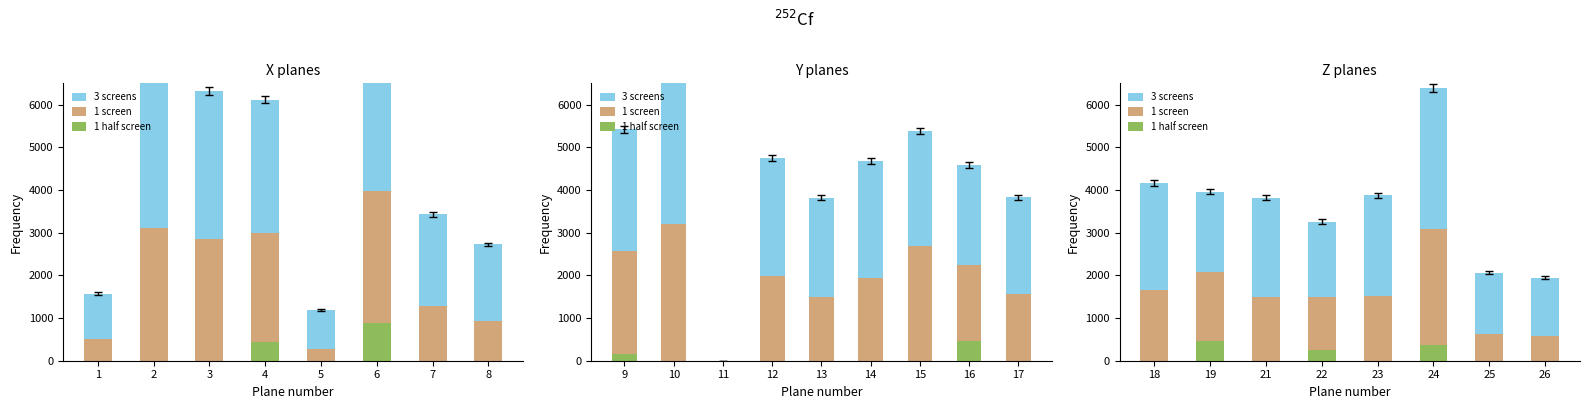

What is the difference between the maximum and minimum values in the 1 half screen series?

454.6